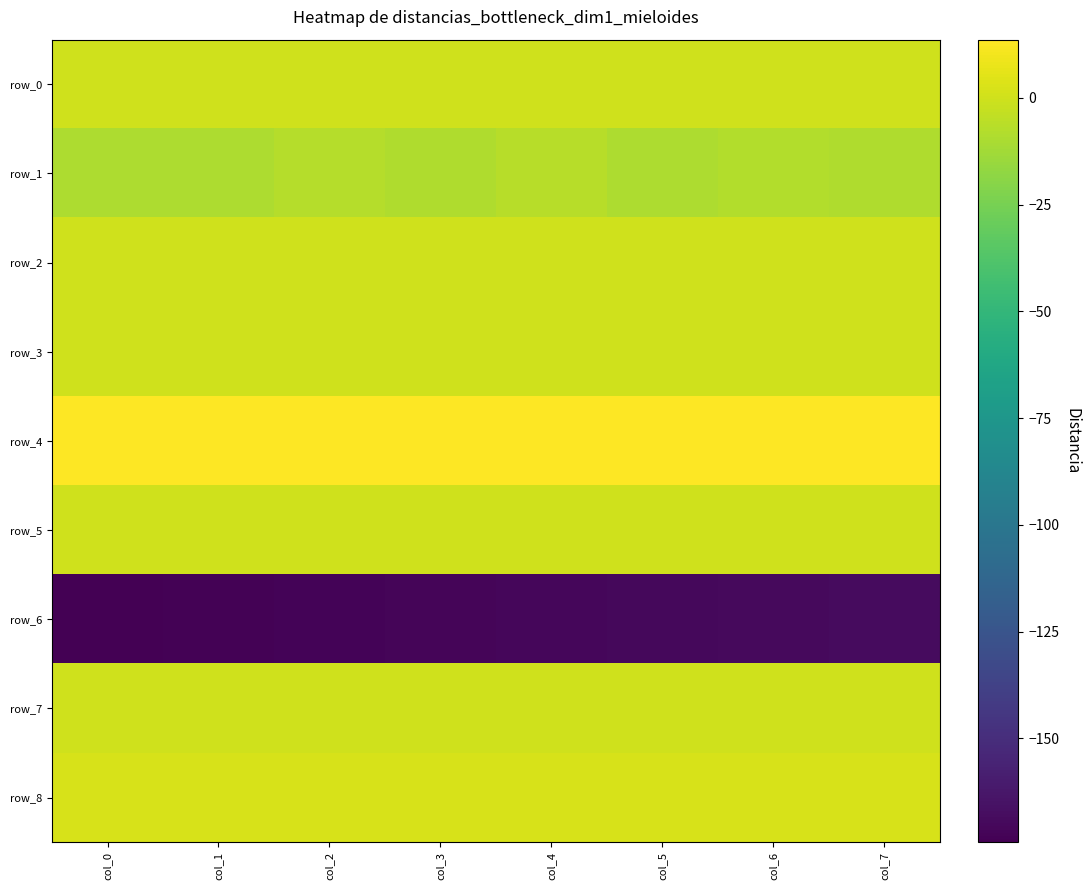

Between col_4 and col_3, which is larger?

col_3